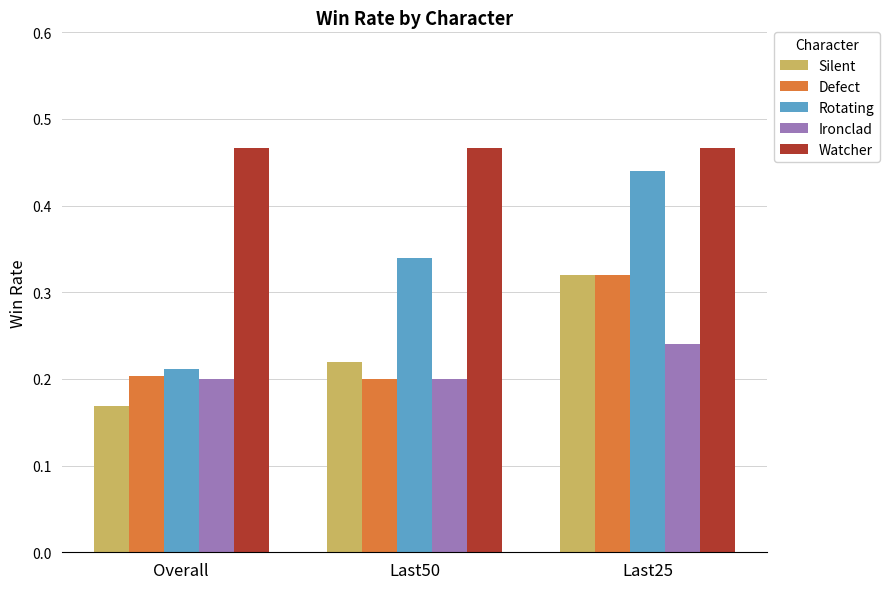

Which series has the largest total across all categories?

Watcher